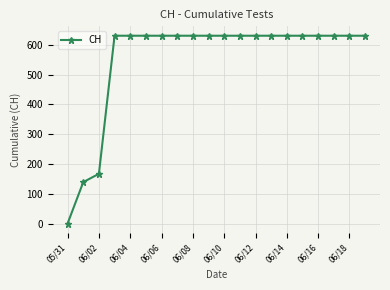

What is the sum of all values?

11033